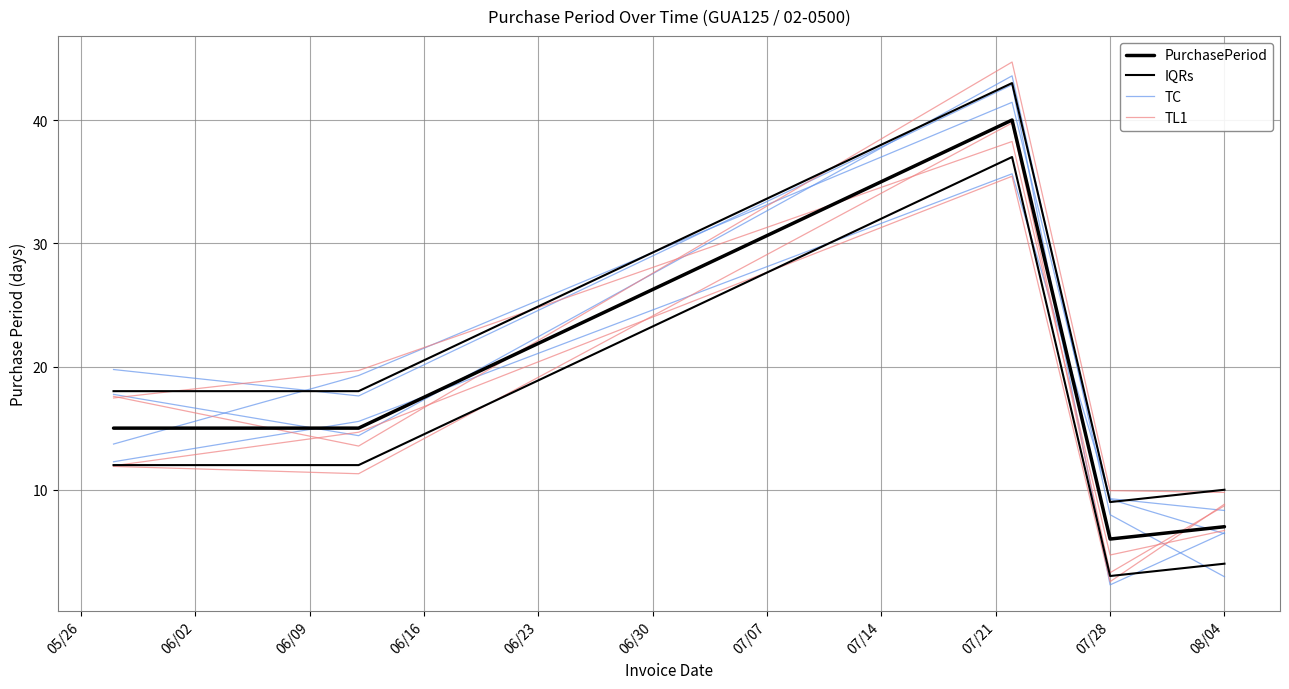

The TL1 series shows 16.9 at 08/04. True or false?

False